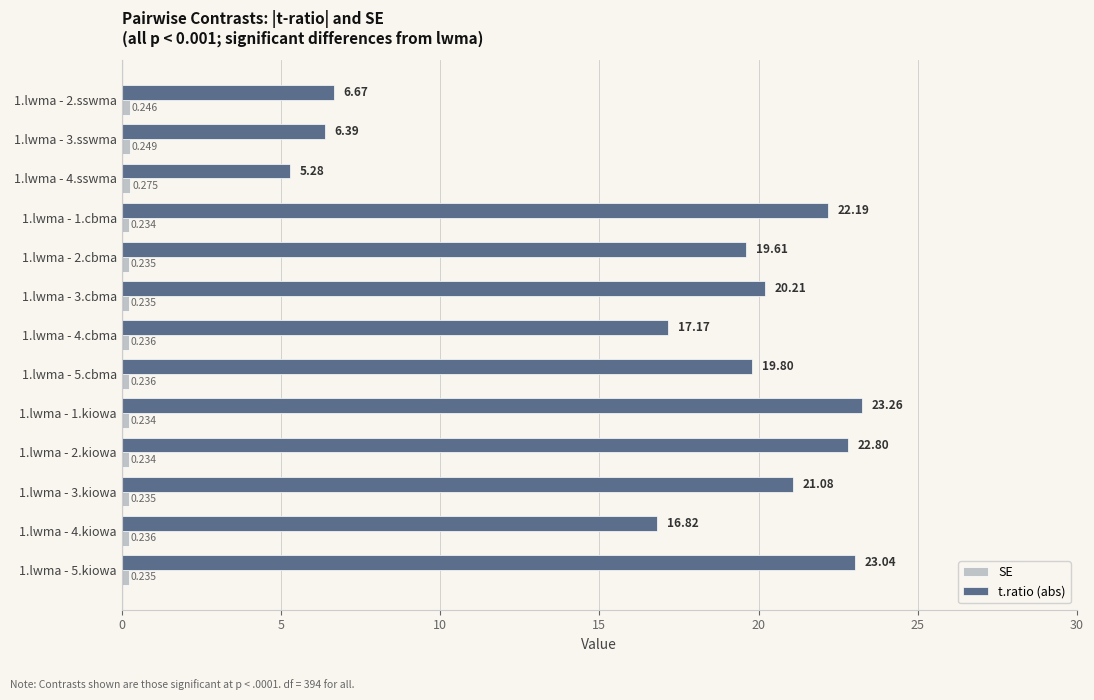

Between 1.lwma - 2.sswma and 1.lwma - 5.cbma, which series saw the biggest shift?

t.ratio (abs)